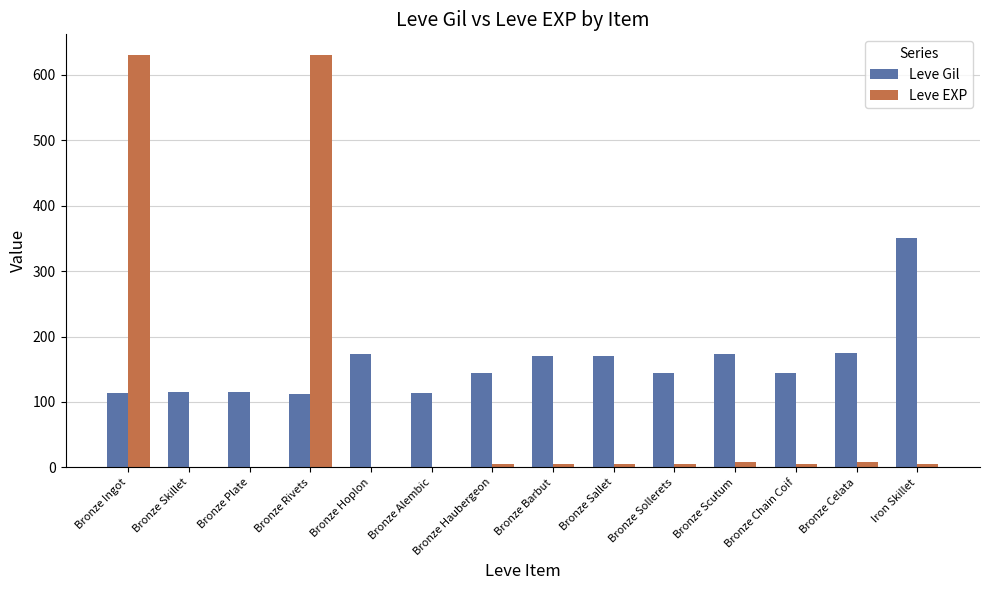

What is the average value of the Leve Gil series?

158